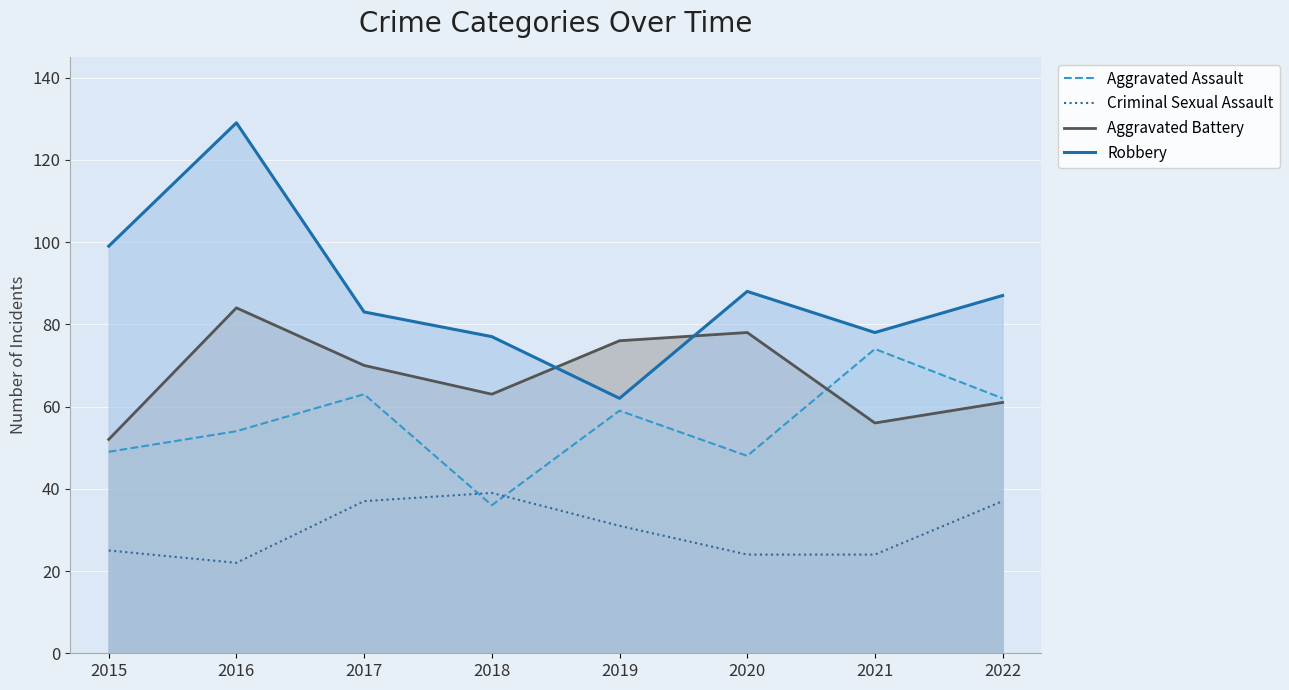

Between 2016 and 2021, which series saw the biggest shift?

Robbery